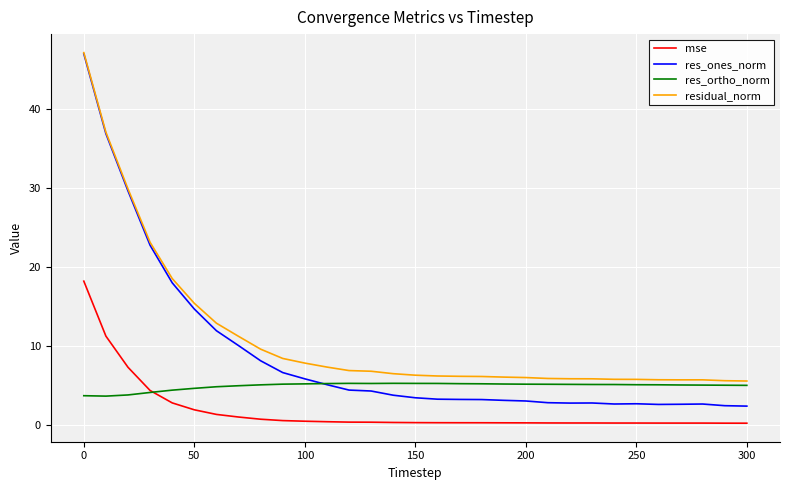

True or false: mse and residual_norm cross at least once.

False